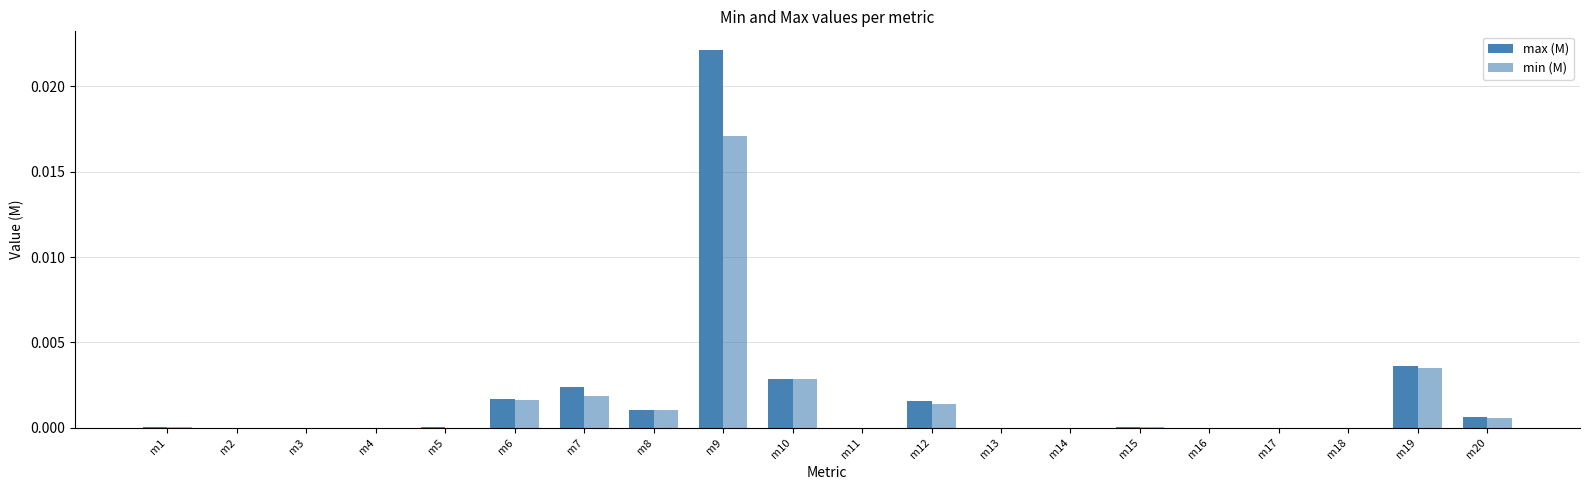

How many groups of bars are there?

20